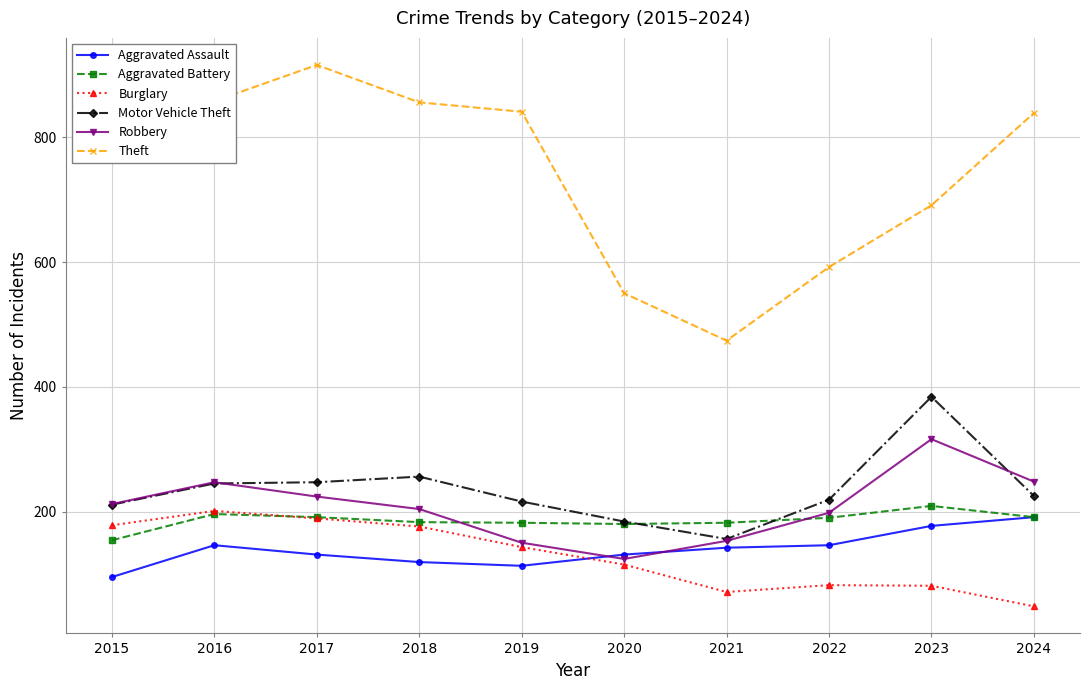

Where is the first local maximum for Theft?

2017